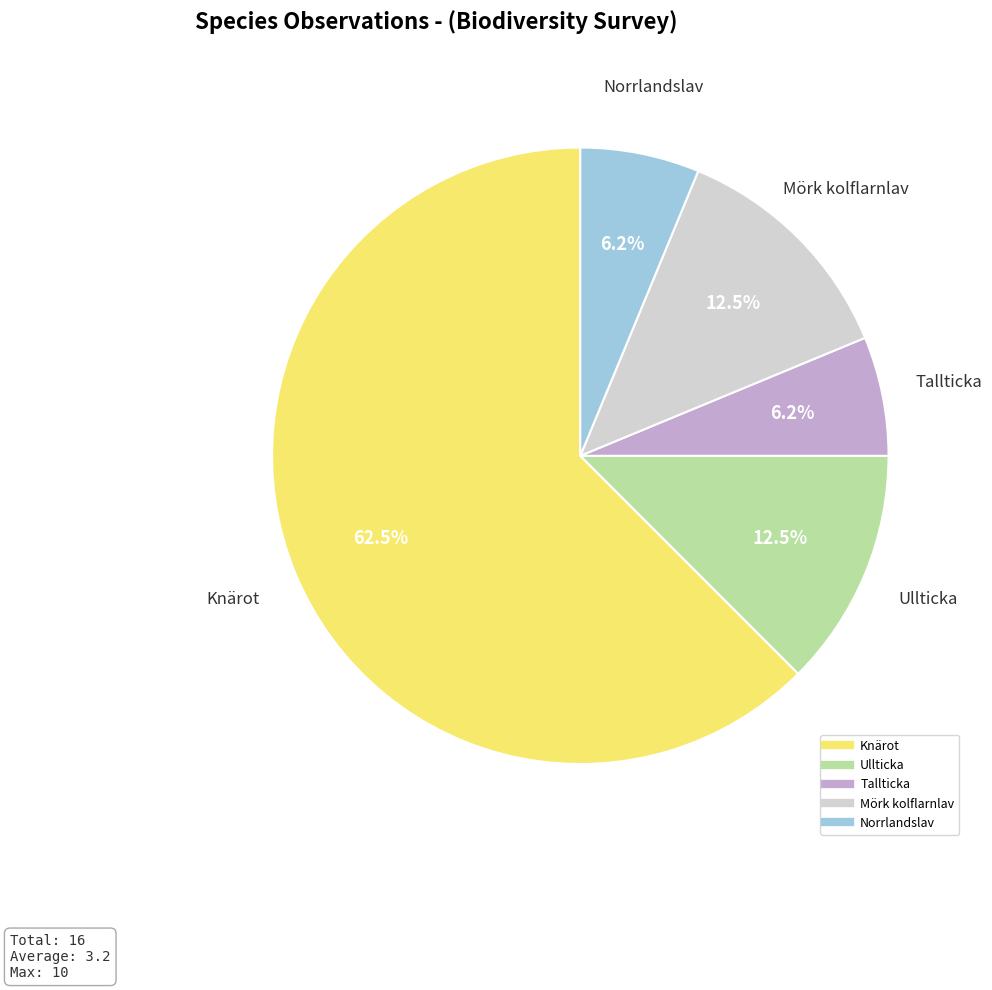

How many slices are in this pie chart?

5